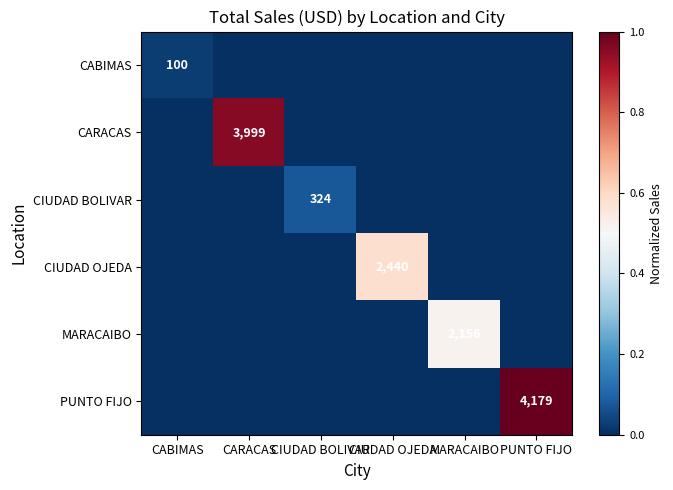

The value of CIUDAD OJEDA at CIUDAD OJEDA is 2440. True or false?

True